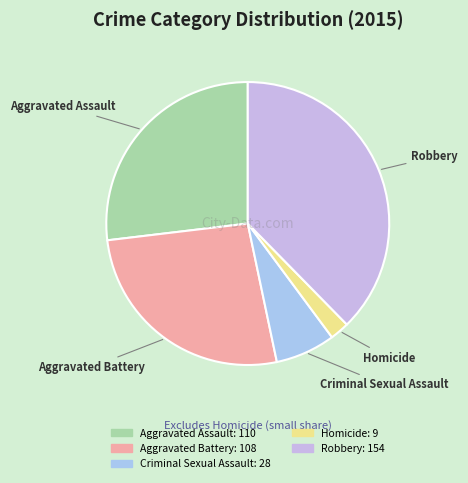

Is Aggravated Battery the majority of the pie?

No